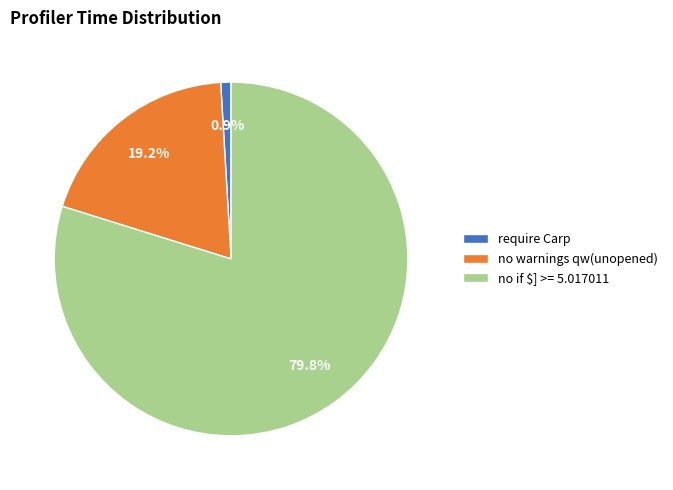

Does any single category account for the majority?

Yes